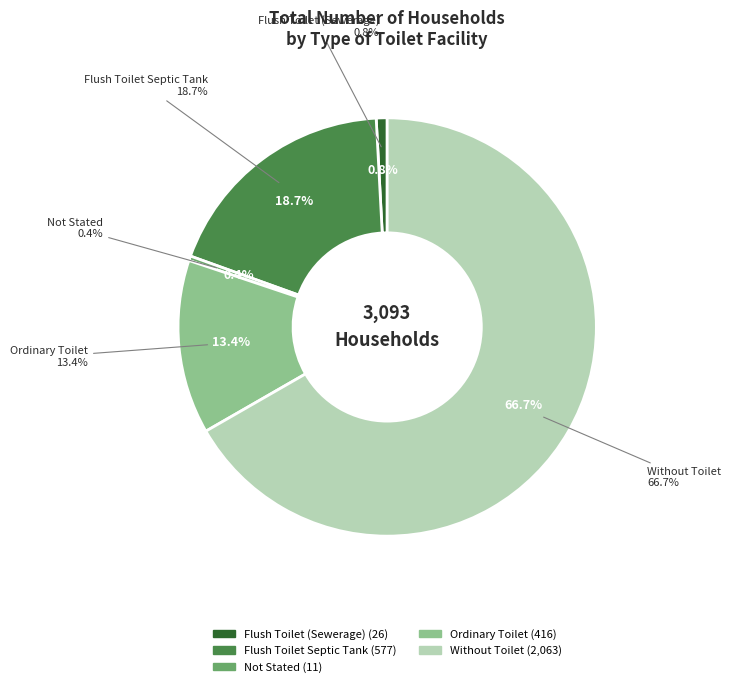

Does Without Toilet represent more than half of the total?

Yes